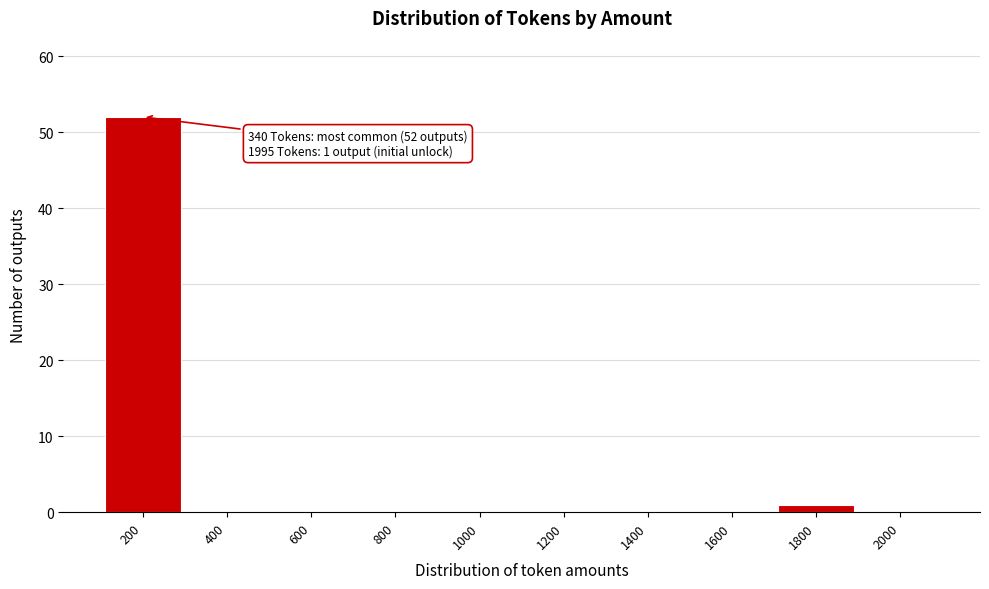

Reading right to left, transcribe all the data shown in this chart.

2000=0	1800=1	1600=0	1400=0	1200=0	1000=0	800=0	600=0	400=0	200=52